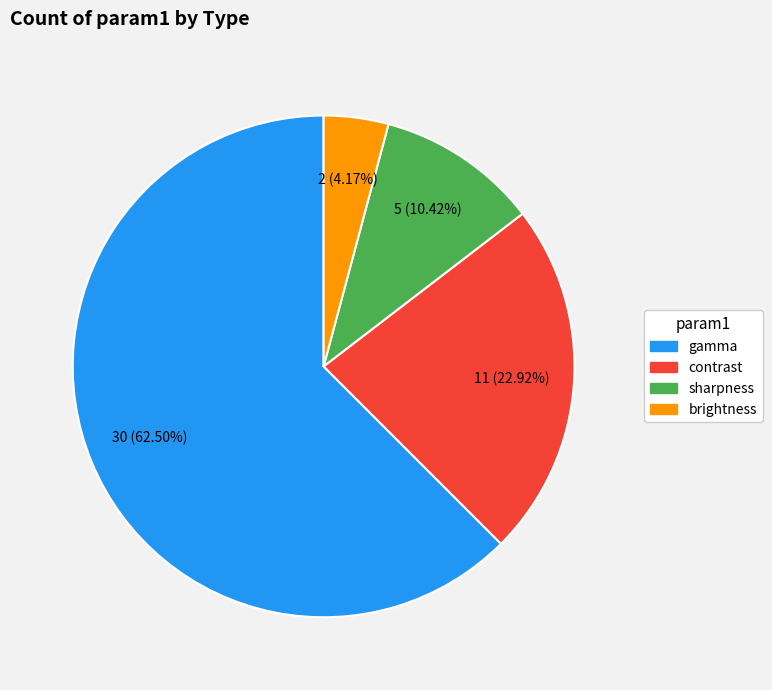

To the nearest percent, what is the average slice percentage?

25%